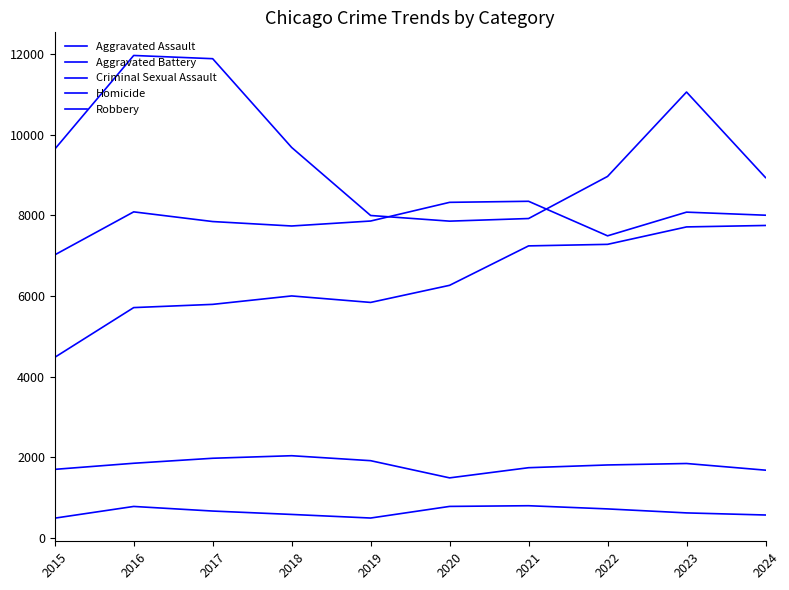

Count the number of data series in this chart.

5